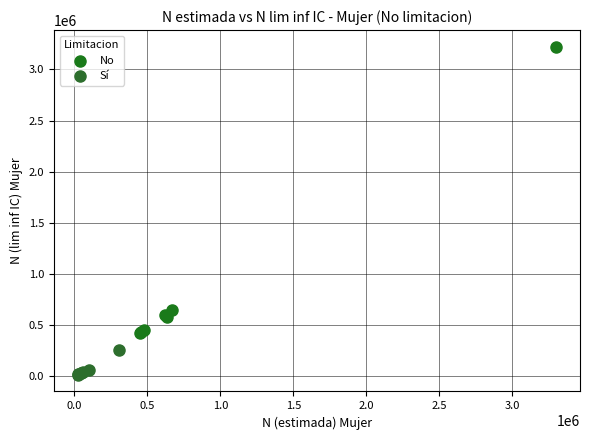

What are all the series names shown in the legend?

No, Sí